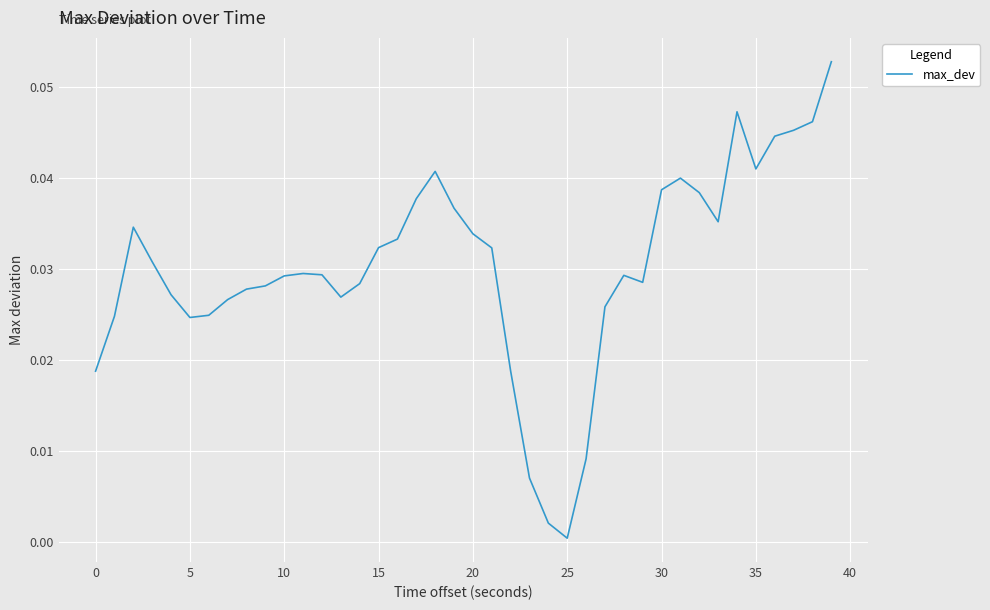

What is the label of the 16th point from the right?

24